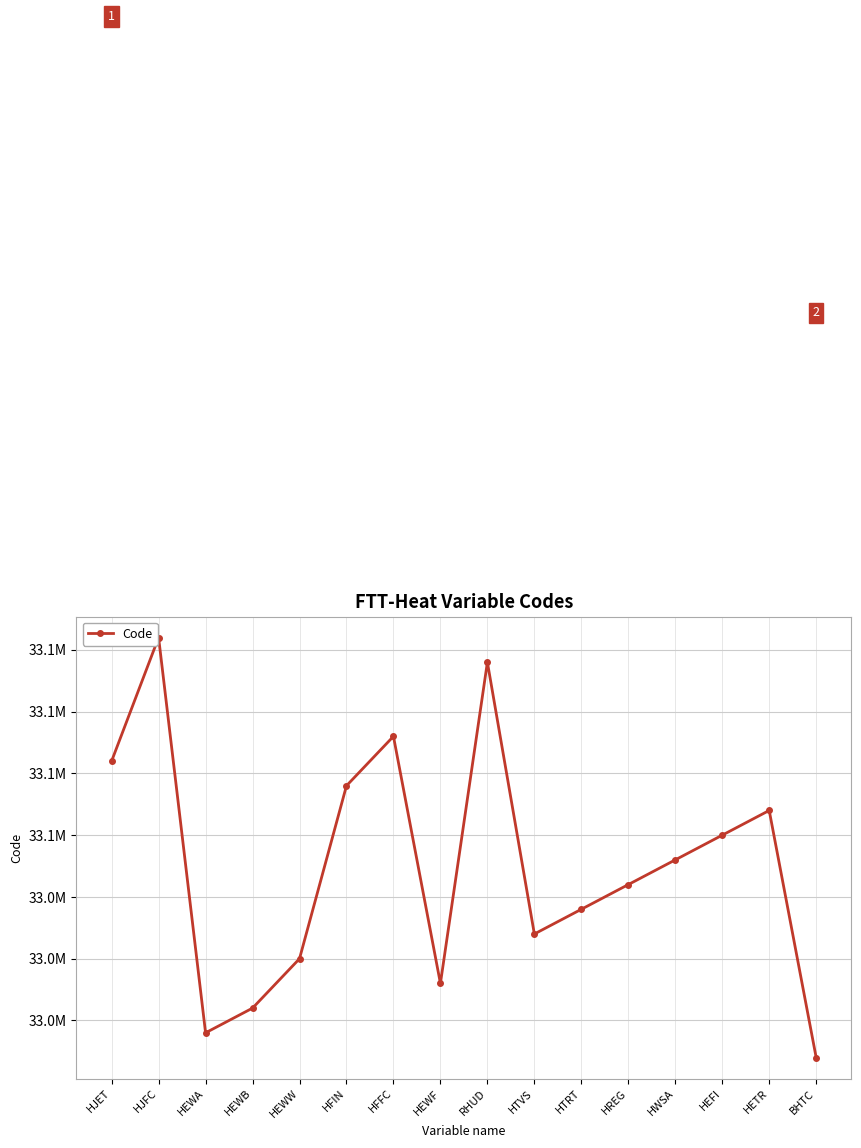

Reading left to right, extract all data points from this chart.

HJET=33130000	HJFC=33180000	HEWA=33020000	HEWB=33030000	HEWW=33050000	HFIN=33120000	HFFC=33140000	HEWF=33040000	RHUD=33170000	HTVS=33060000	HTRT=33070000	HREG=33080000	HWSA=33090000	HEFI=33100000	HETR=33110000	BHTC=33010000